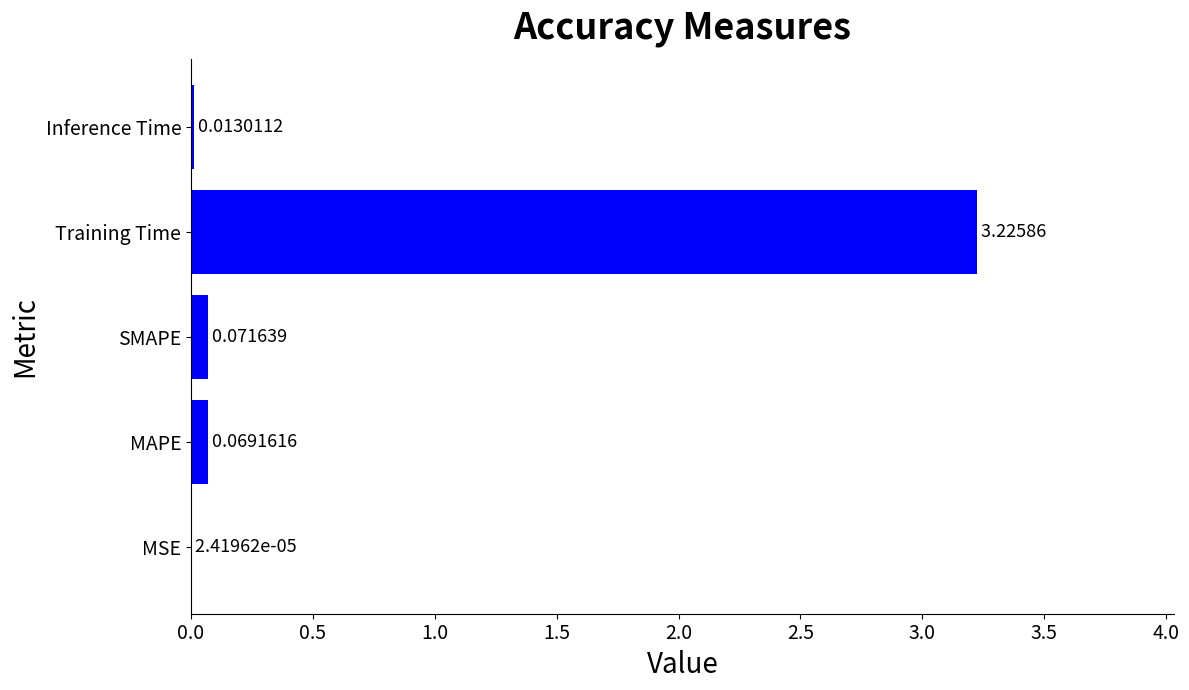

What is the average value?

0.7